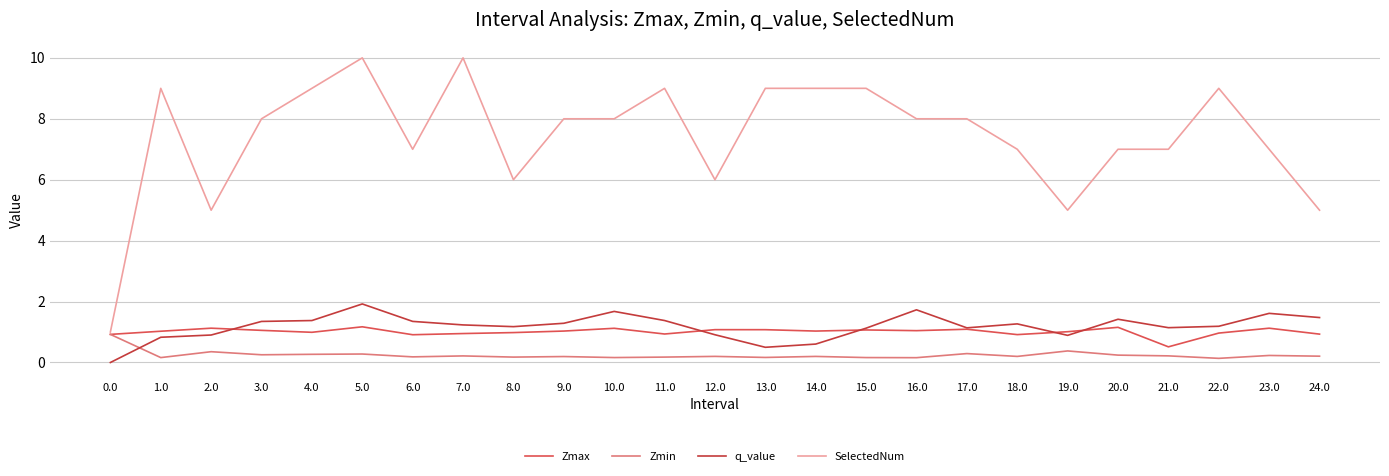

What is the approximate value of q_value at 13.0?

0.5